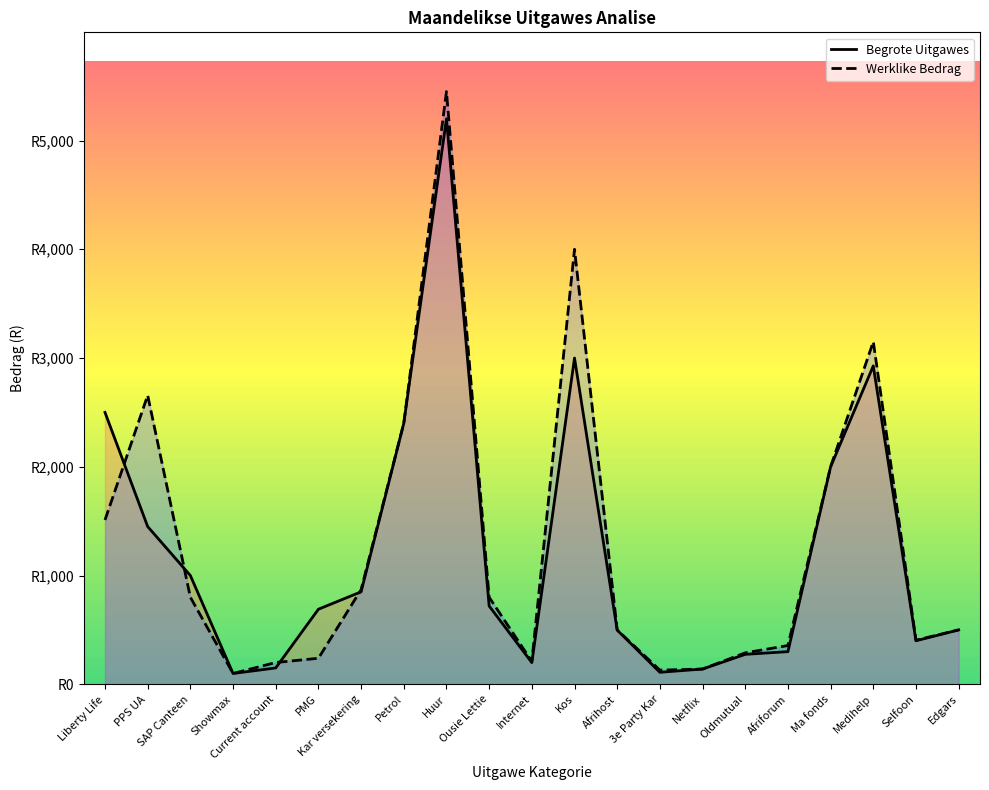

How many times do Werklike Bedrag and Maandelikse Uitgawes cross each other?

4